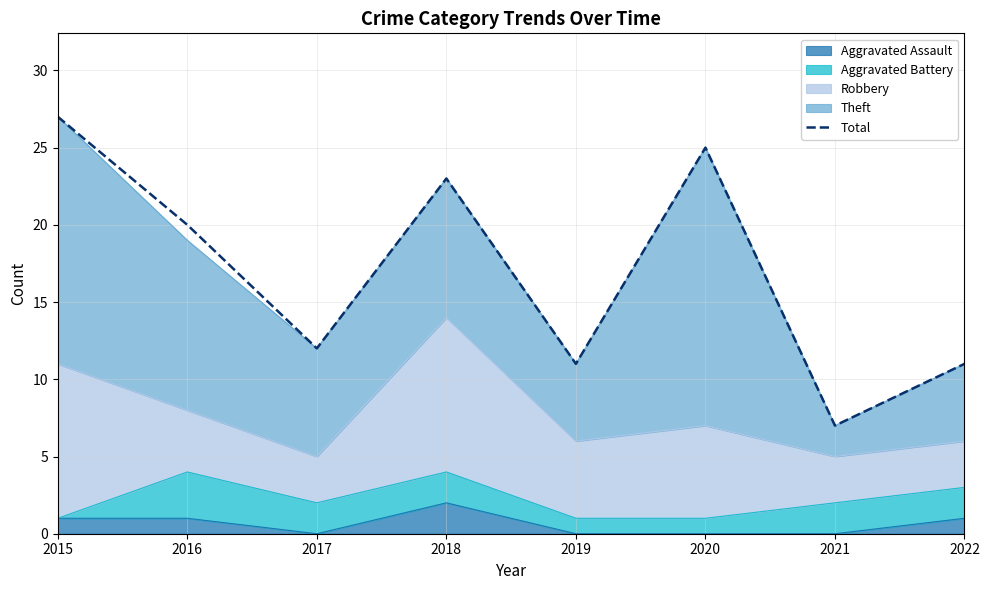

How many interior local peaks (higher than both neighbors) does the data have?

2